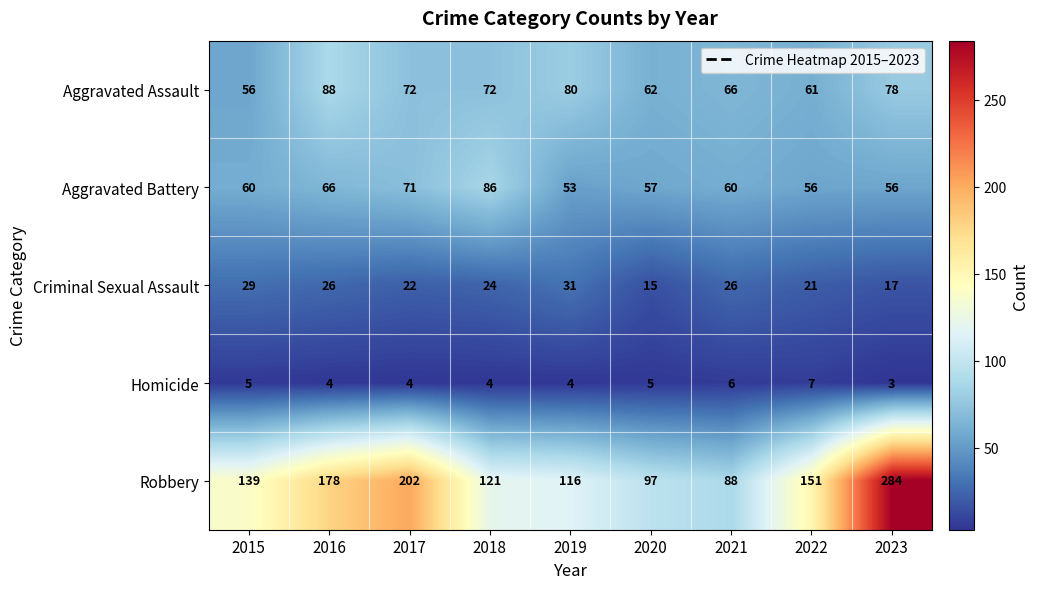

What is the sum of all Aggravated Battery values?

565